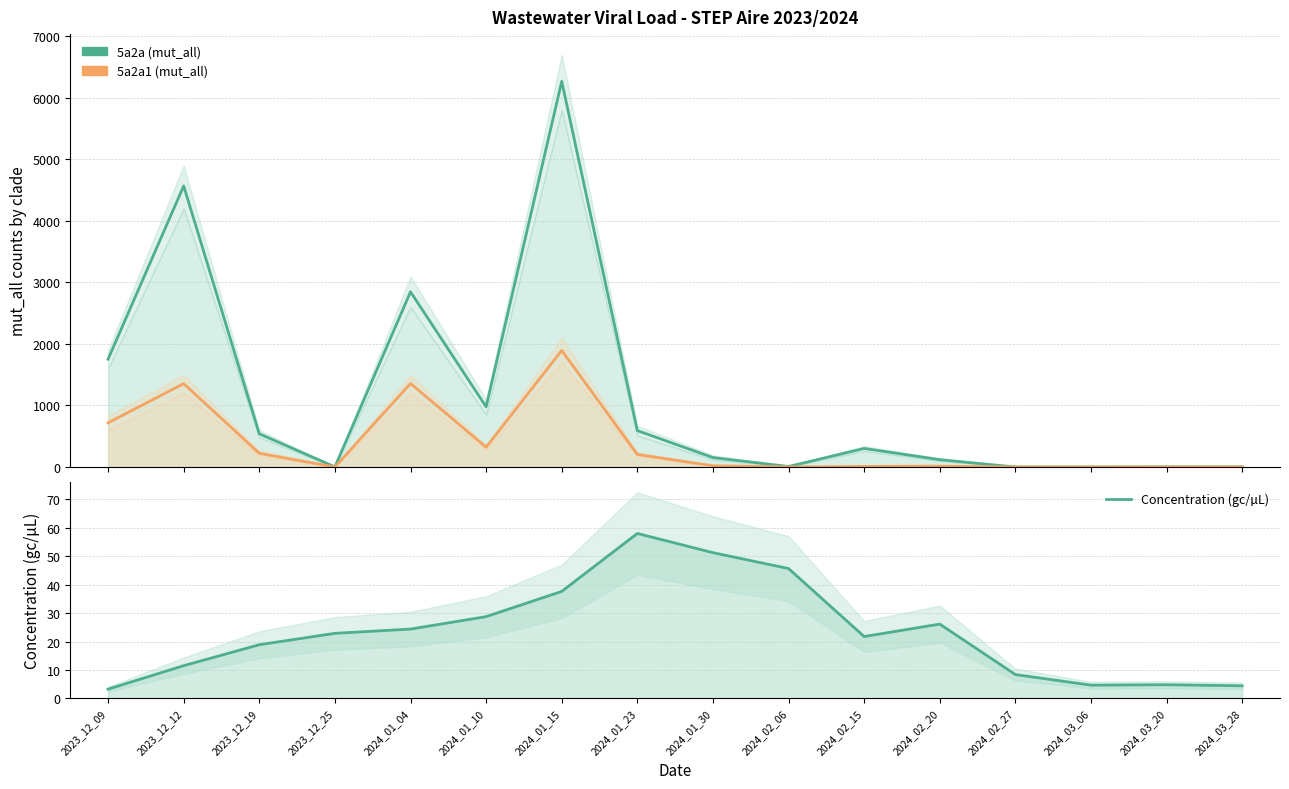

Between 2024_02_06 and 2024_02_20, which is larger?

2024_02_20